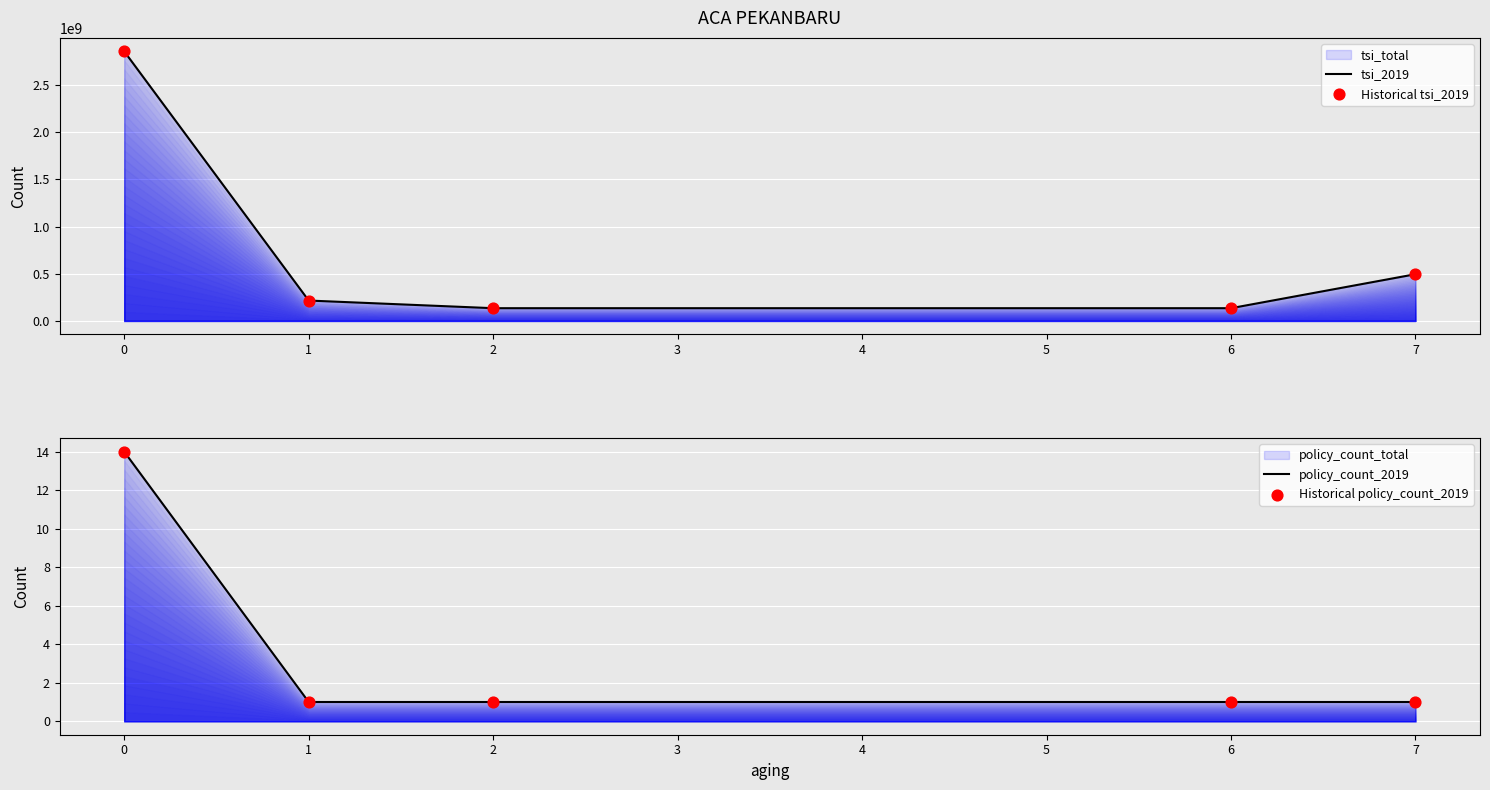

Which series has the largest total across all categories?

tsi_2019